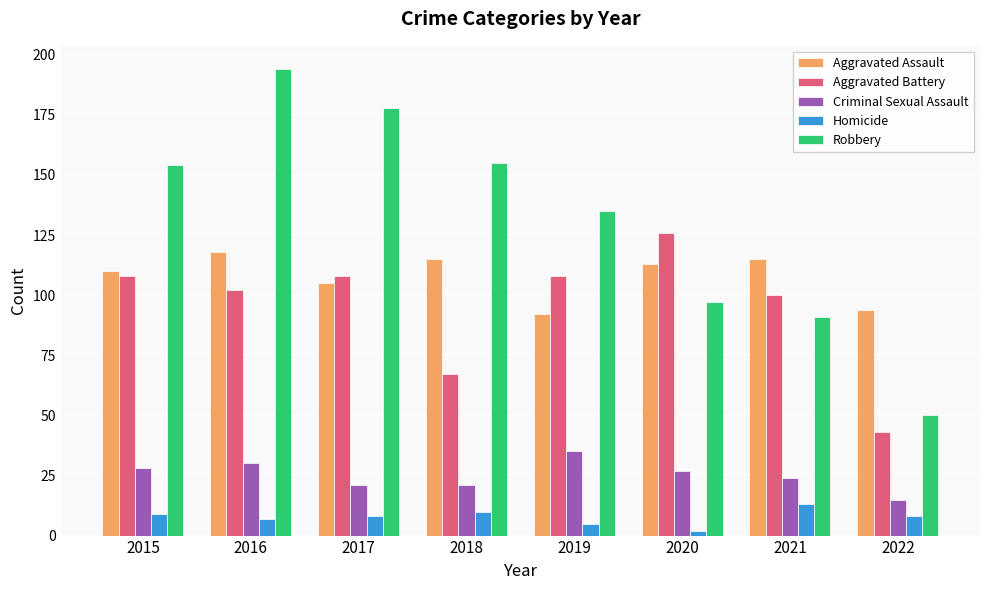

Is it true that Robbery equals 258 at 2018?

False